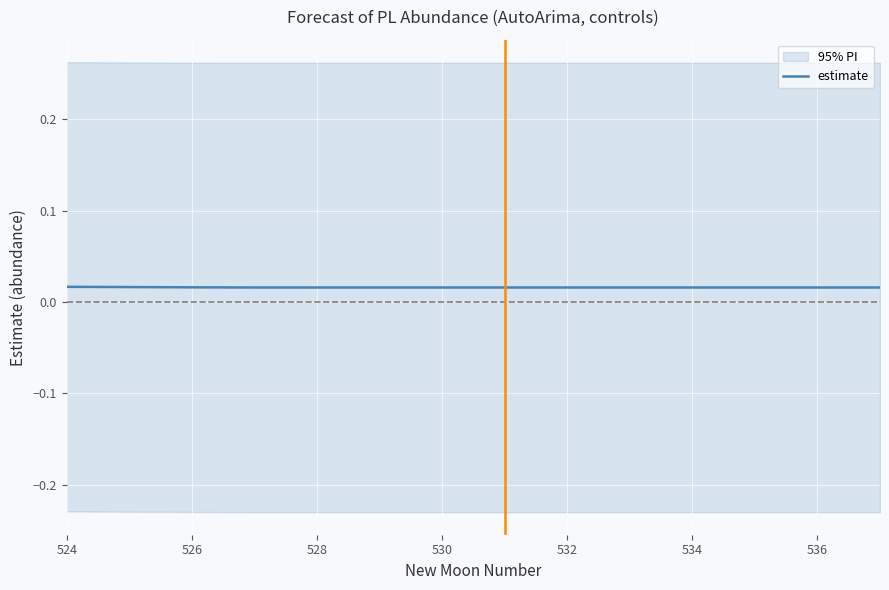

How many lines are shown in the chart?

1